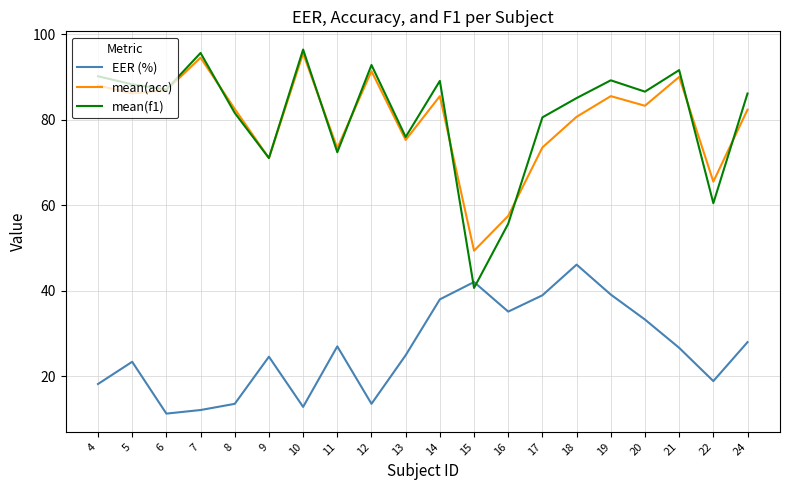

What is the sum of the mean(f1) values at 11 and 15?

113.0